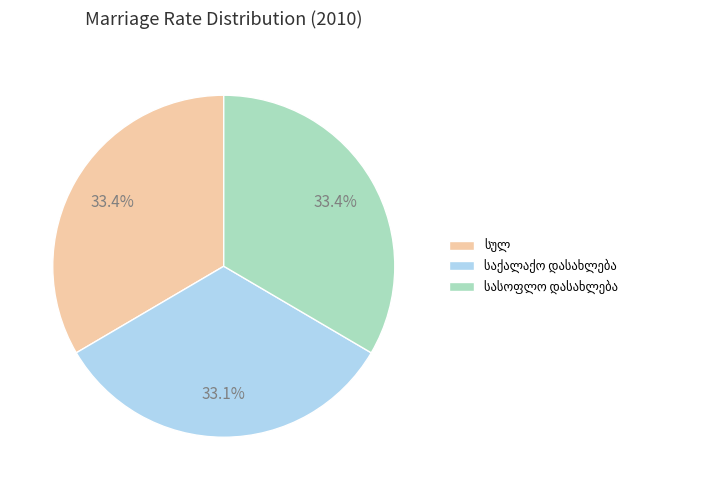

Is there a majority slice in this chart?

No